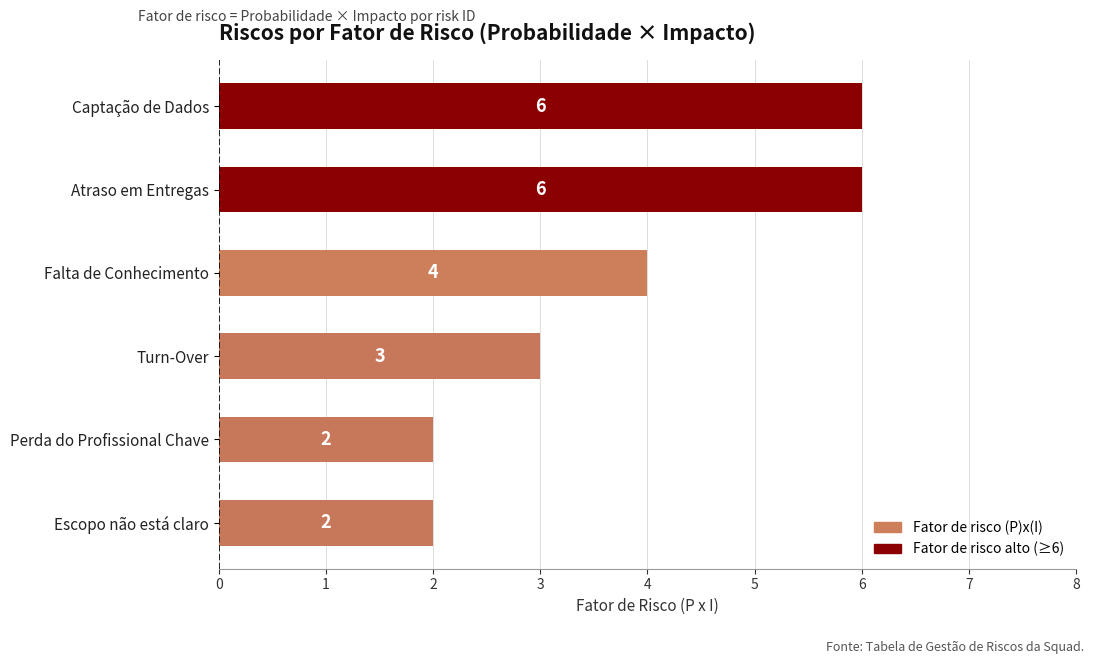

Where is the data nearest to the value 4?

Falta de Conhecimento